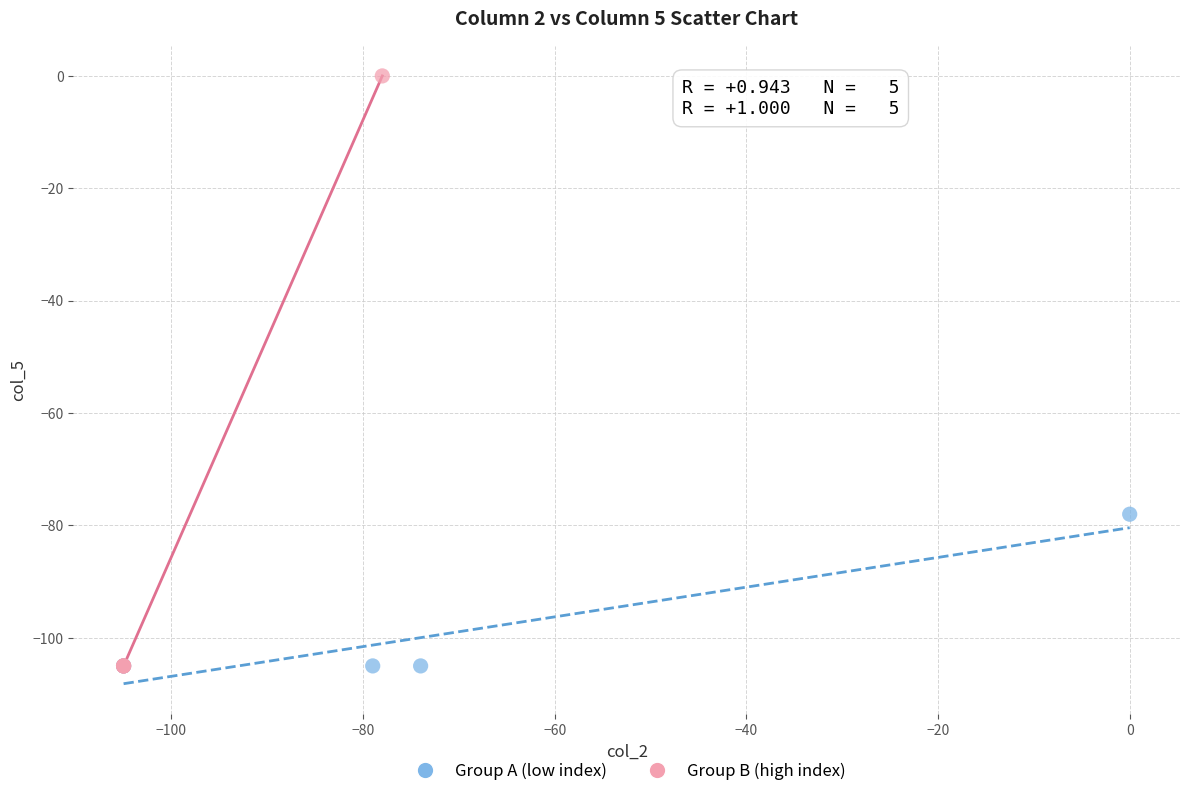

Which series reaches the maximum Y coordinate?

Group B (high index)